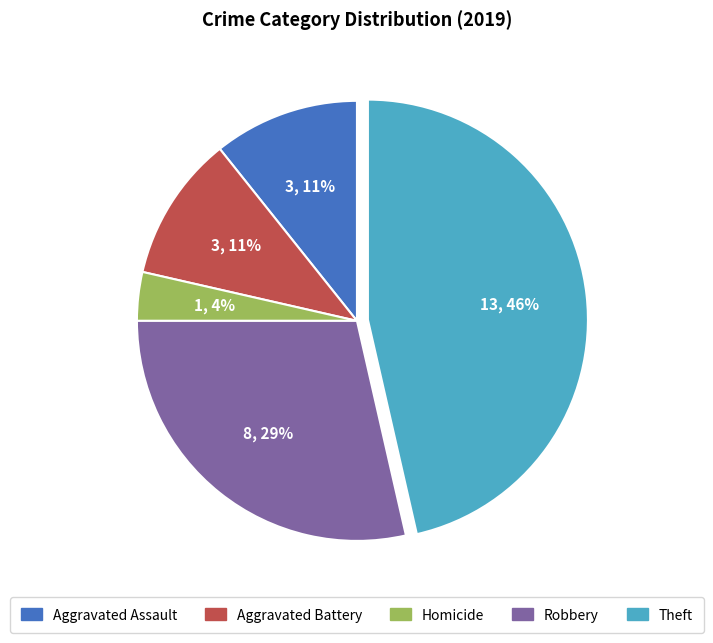

How many slices are in this pie chart?

5